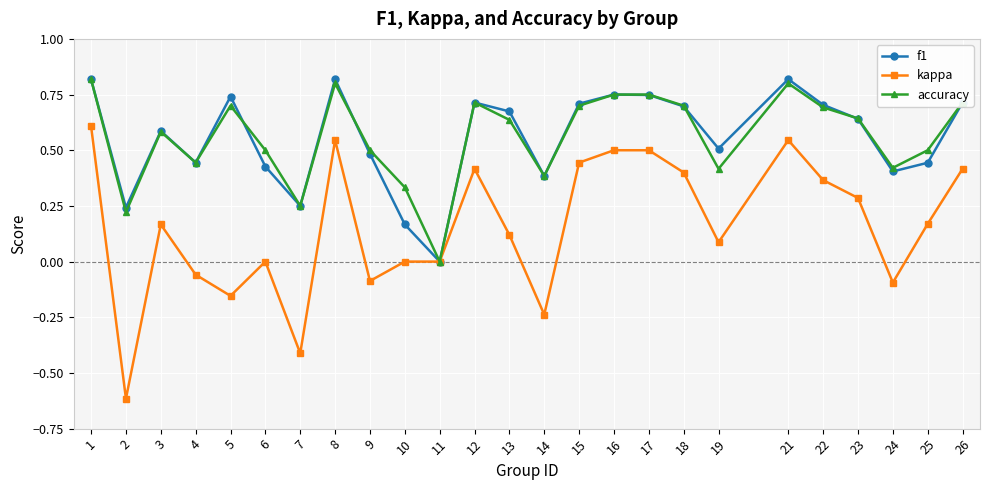

Between 1 and 10, which series saw the biggest shift?

f1